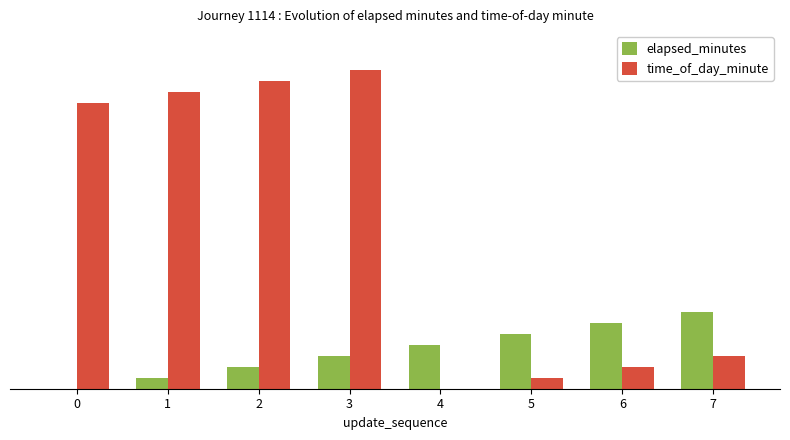

Are the bars horizontal?

No